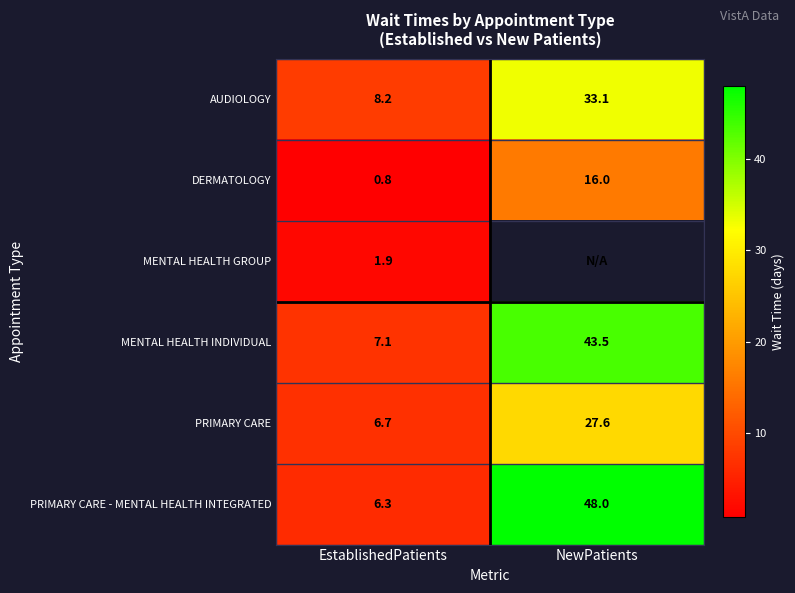

What is the highest value of the MENTAL HEALTH INDIVIDUAL series?

43.5